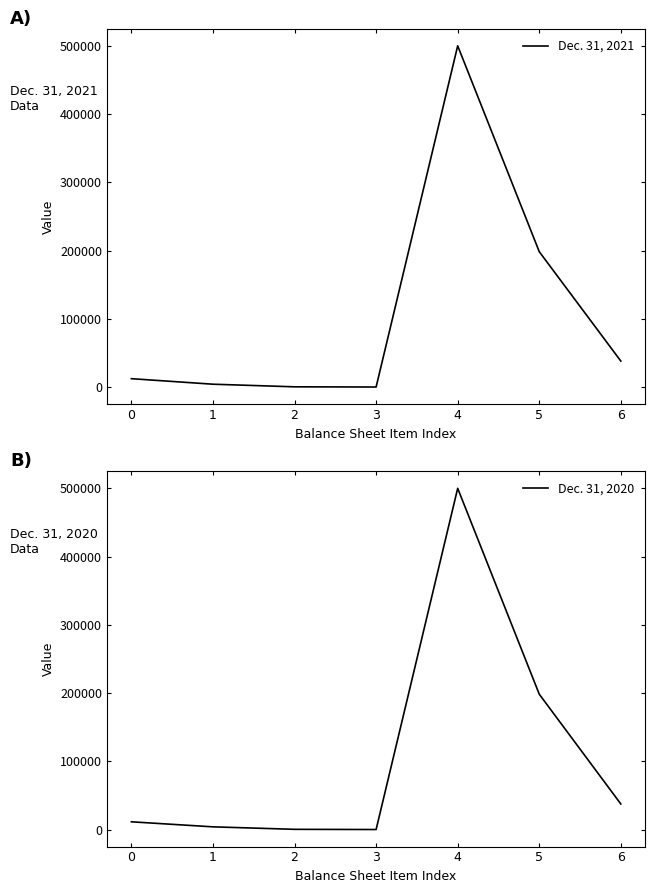

What is the value of the Dec. 31, 2021 point at the 1st from the left?

12230